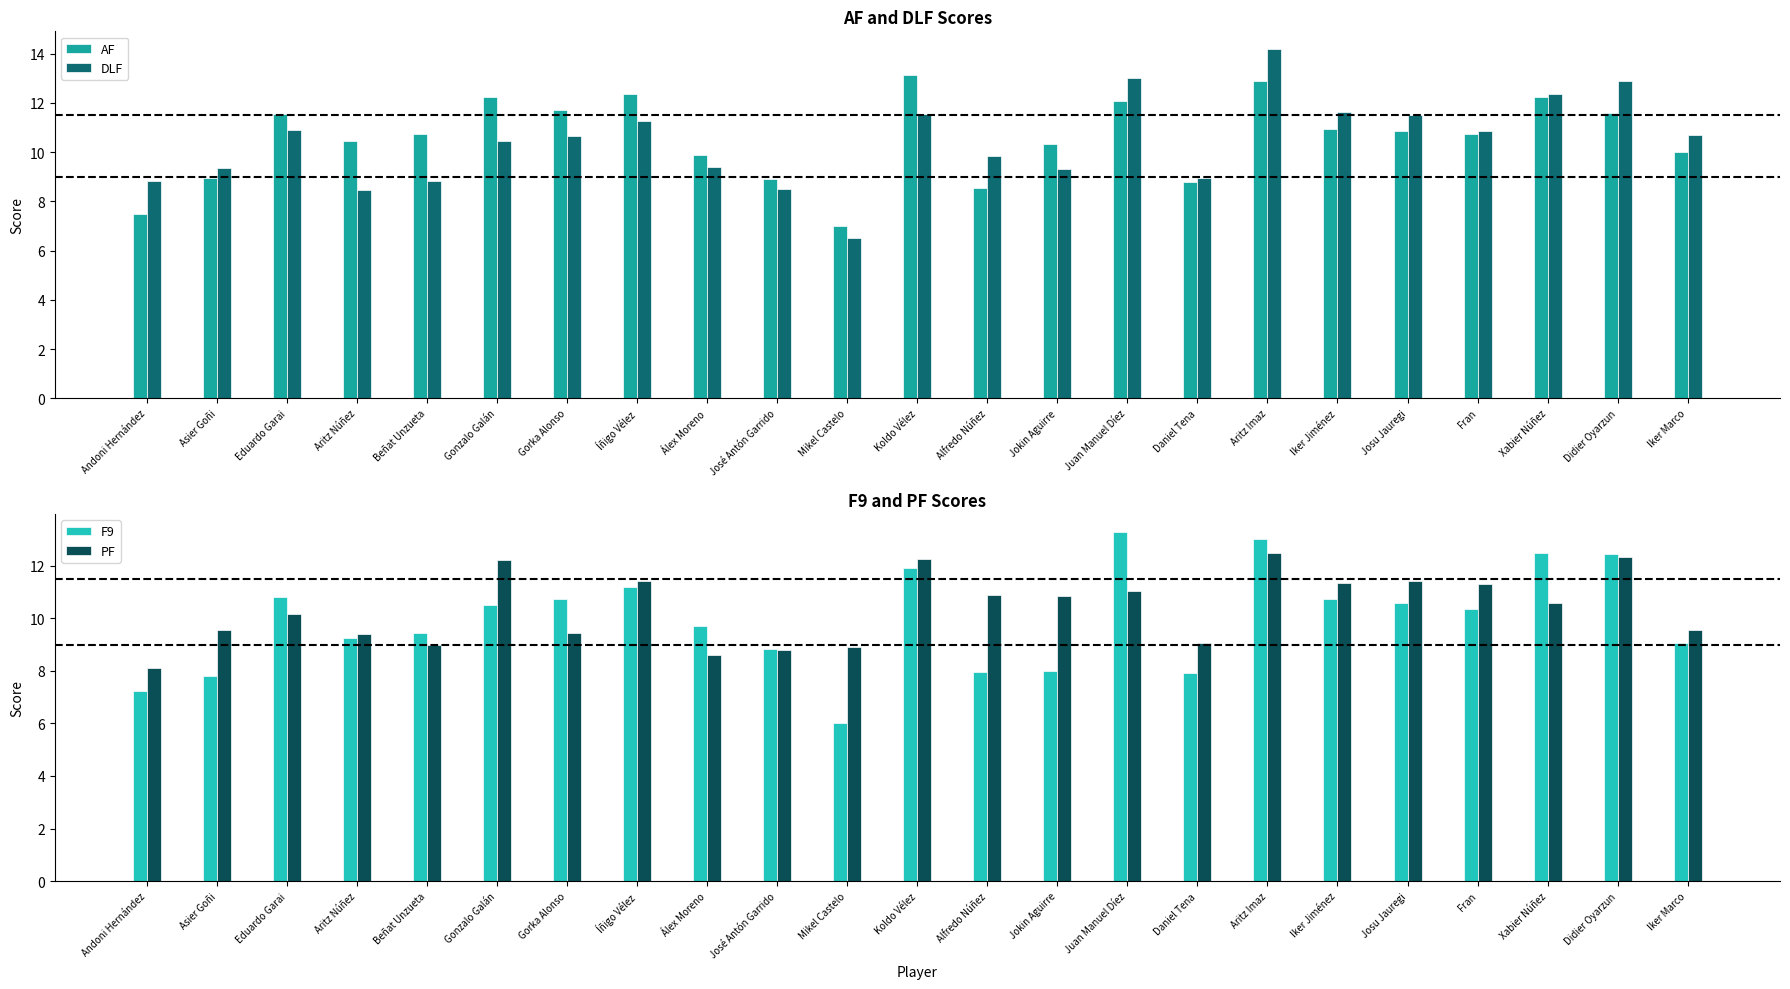

What is the value of the PF bar at the 12th from the left?

12.2